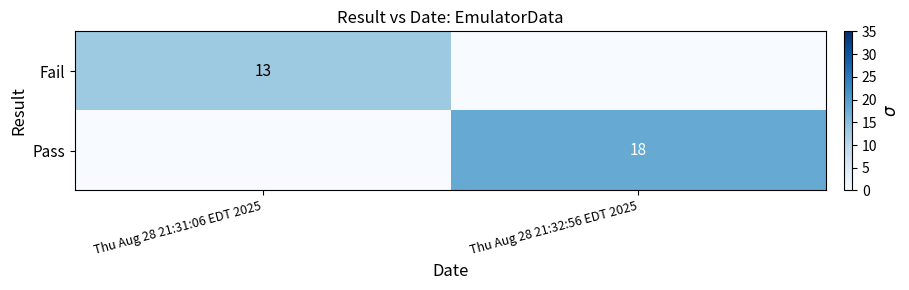

At how many categories does at least one series exceed 14?

1